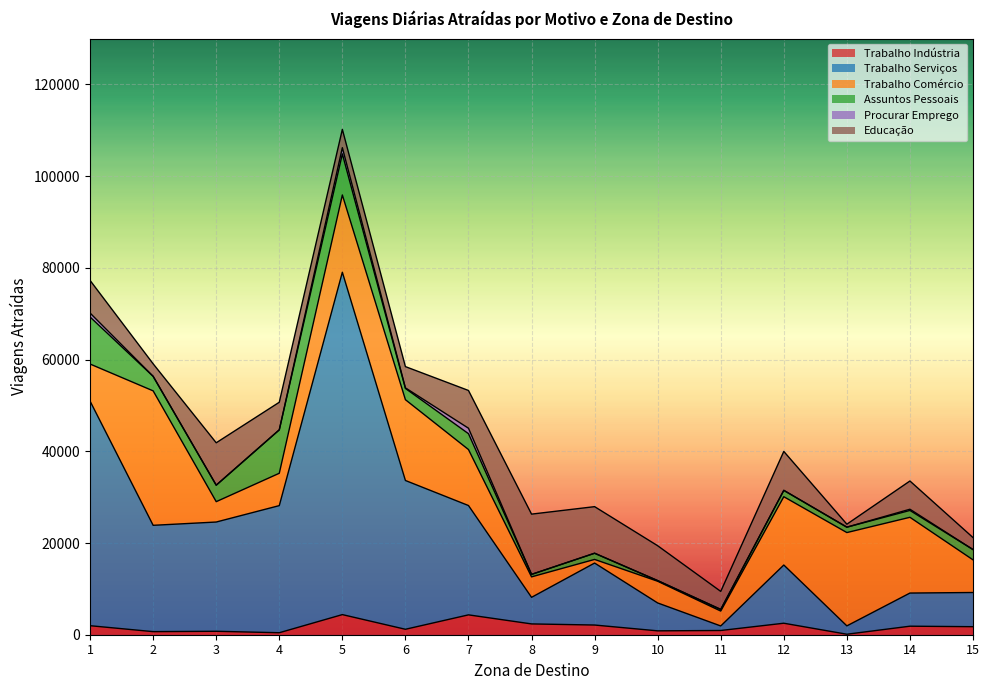

The Trabalho Comércio series shows 16856.4 at 5. True or false?

True